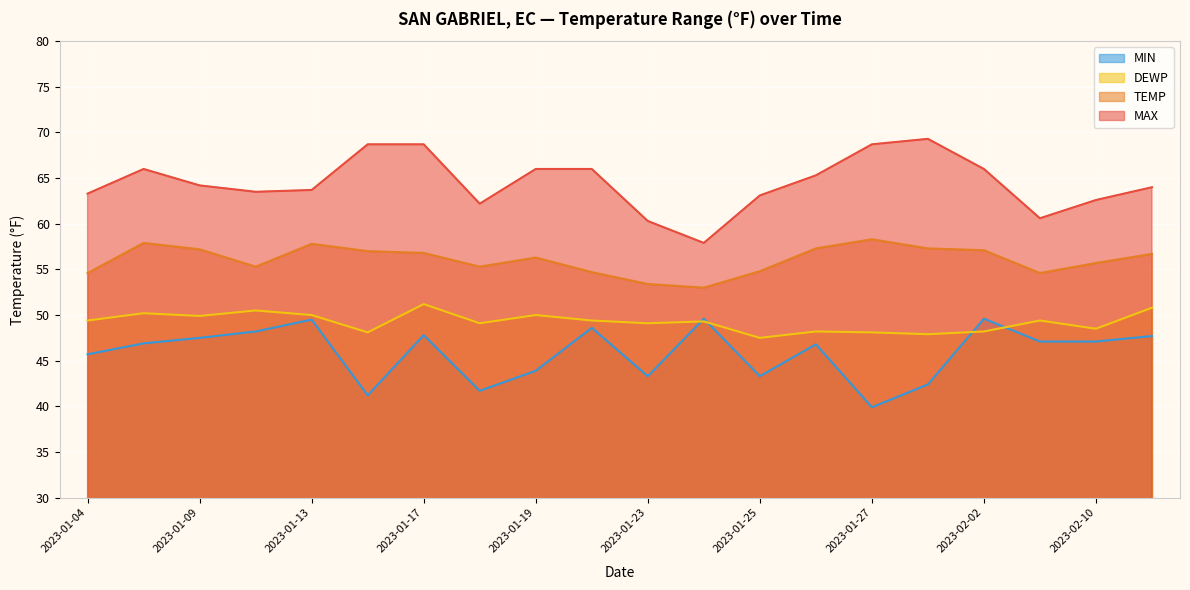

What are all the series names shown in the legend?

MIN, DEWP, TEMP, MAX